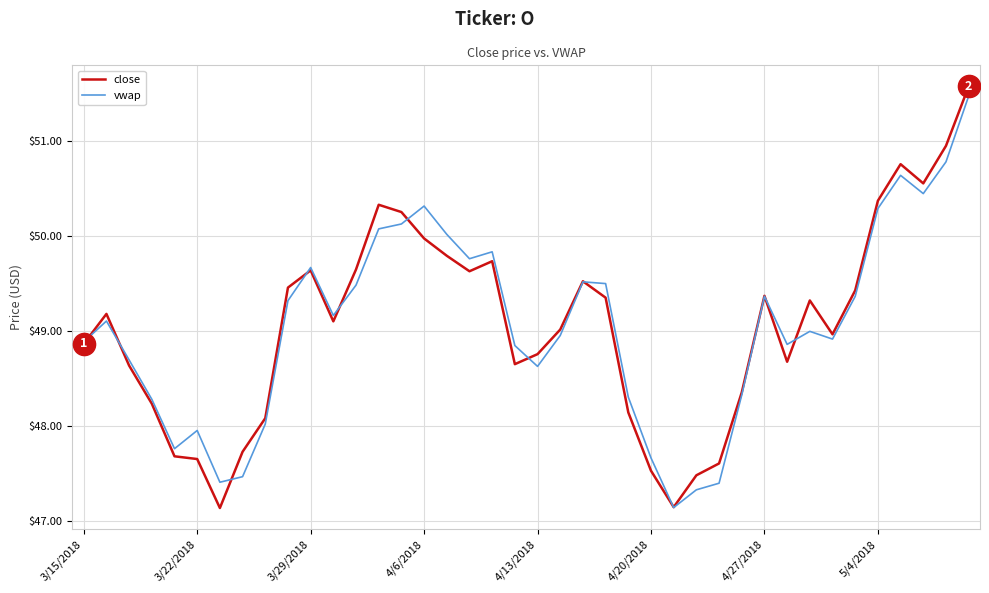

What is the sum of all close values?

1962.2